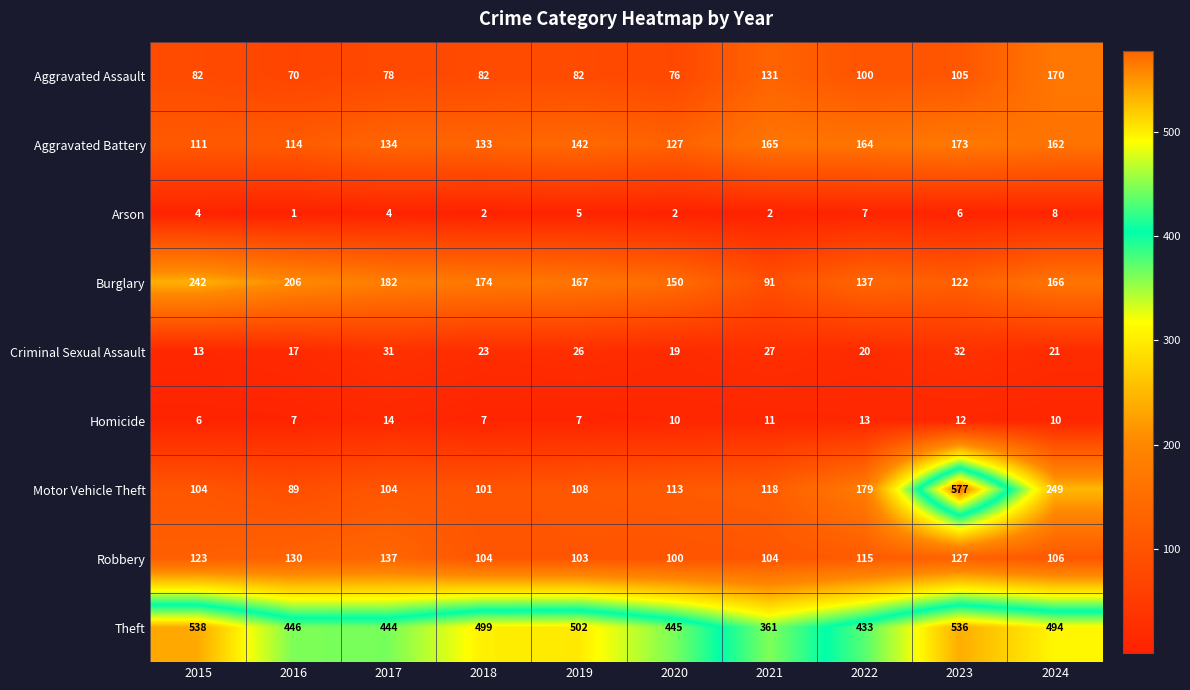

At 2019, list the series in order from largest to smallest.

Theft, Burglary, Aggravated Battery, Motor Vehicle Theft, Robbery, Aggravated Assault, Criminal Sexual Assault, Homicide, Arson